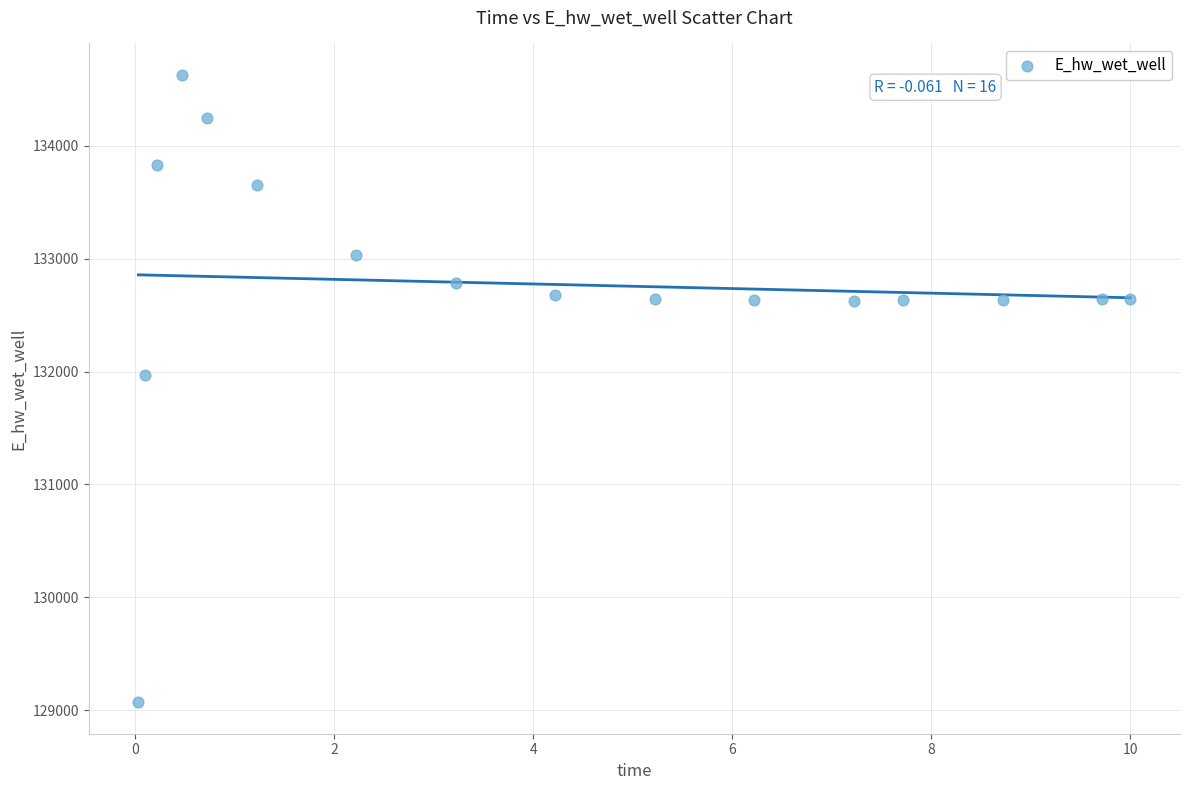

What is the range of Y values (max minus min)?

5557.8